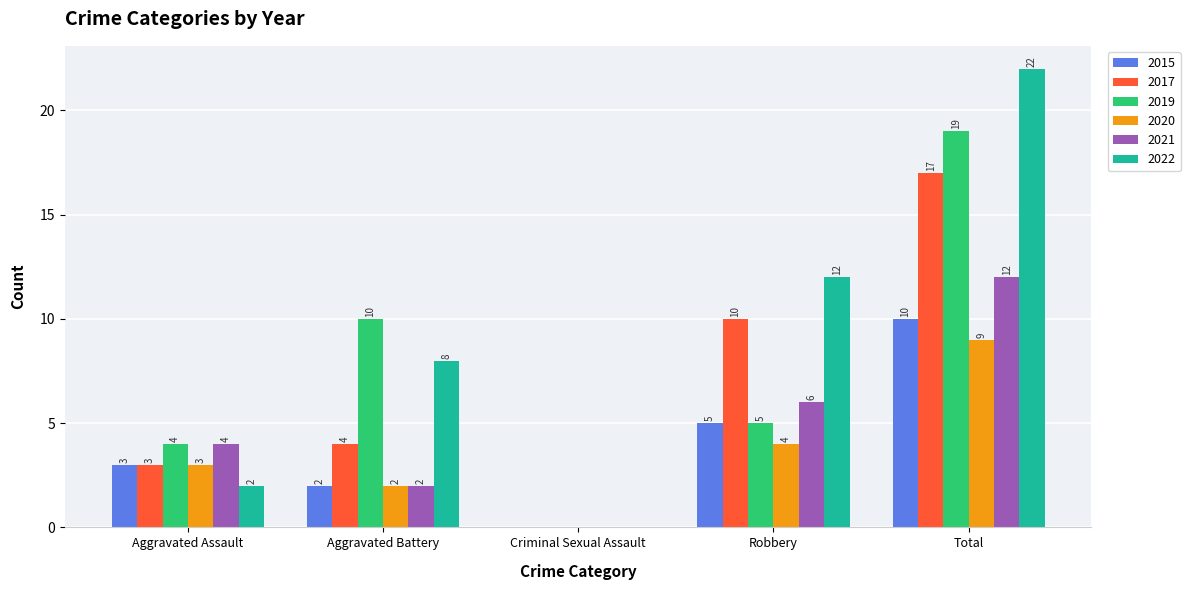

Where is 2021 nearest to the value 6?

Robbery